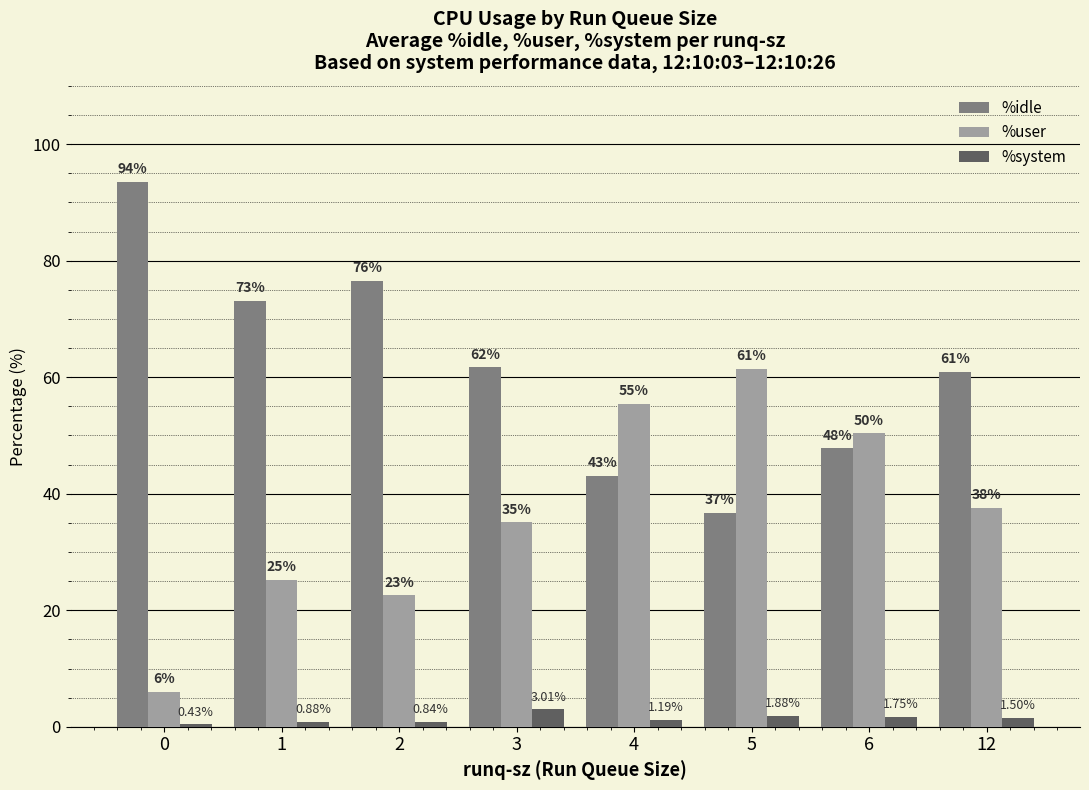

The %user series shows 7.1 at 3. True or false?

False